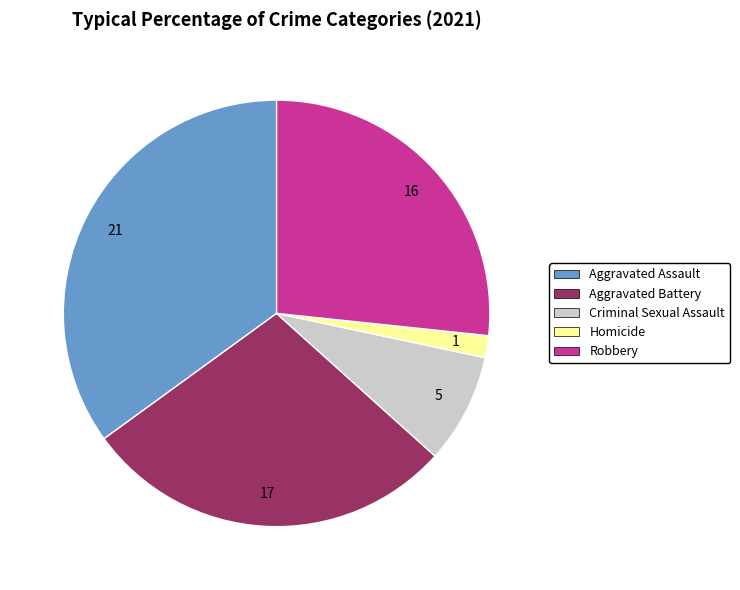

Combined, do Aggravated Assault and Criminal Sexual Assault account for over 50%?

No